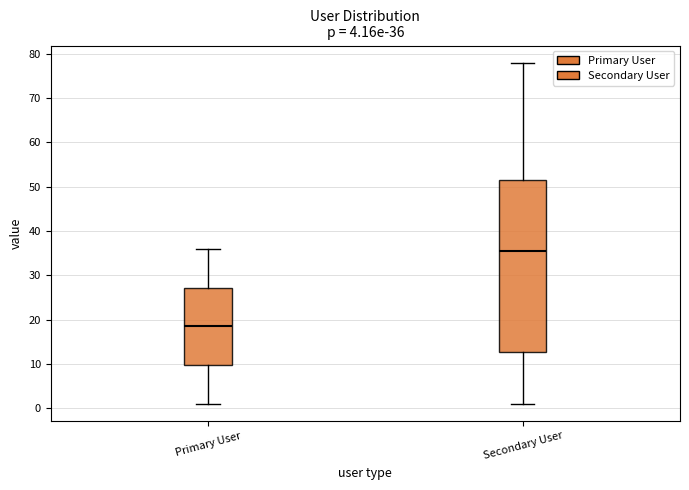

Which box's median line is the highest?

Secondary User